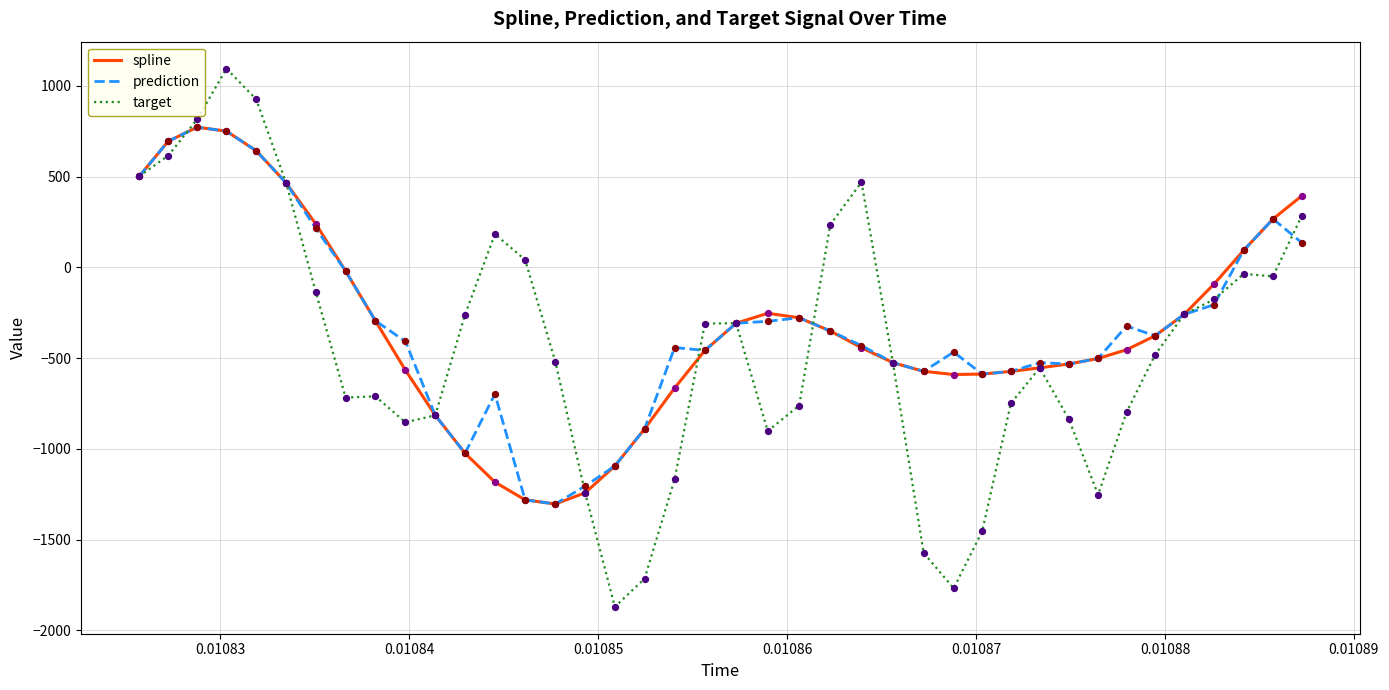

What is the minimum value for target?

-1870.4